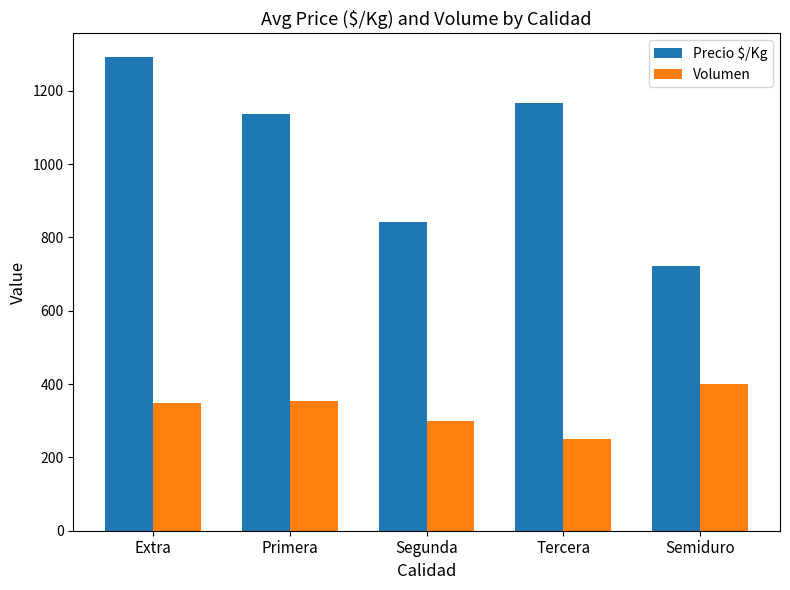

Which category has the highest value in the Volumen series?

Semiduro